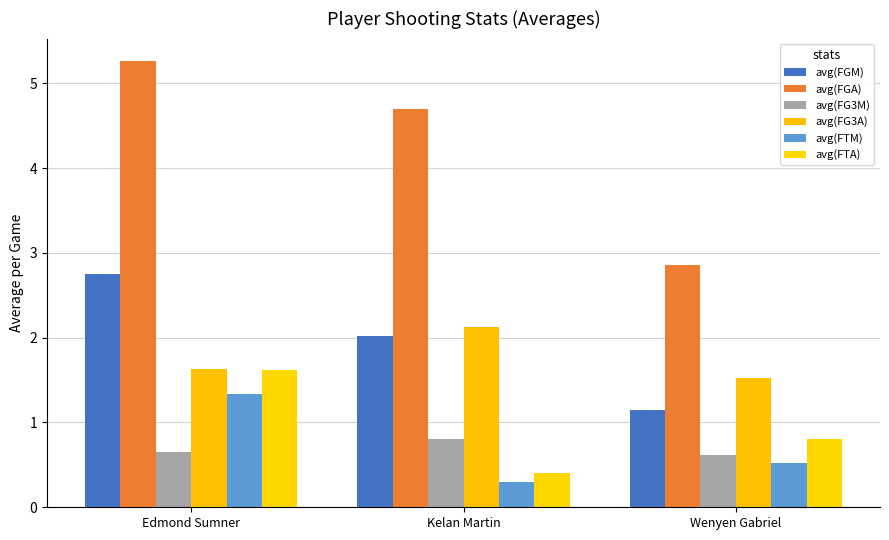

What is the greatest value displayed?

5.3